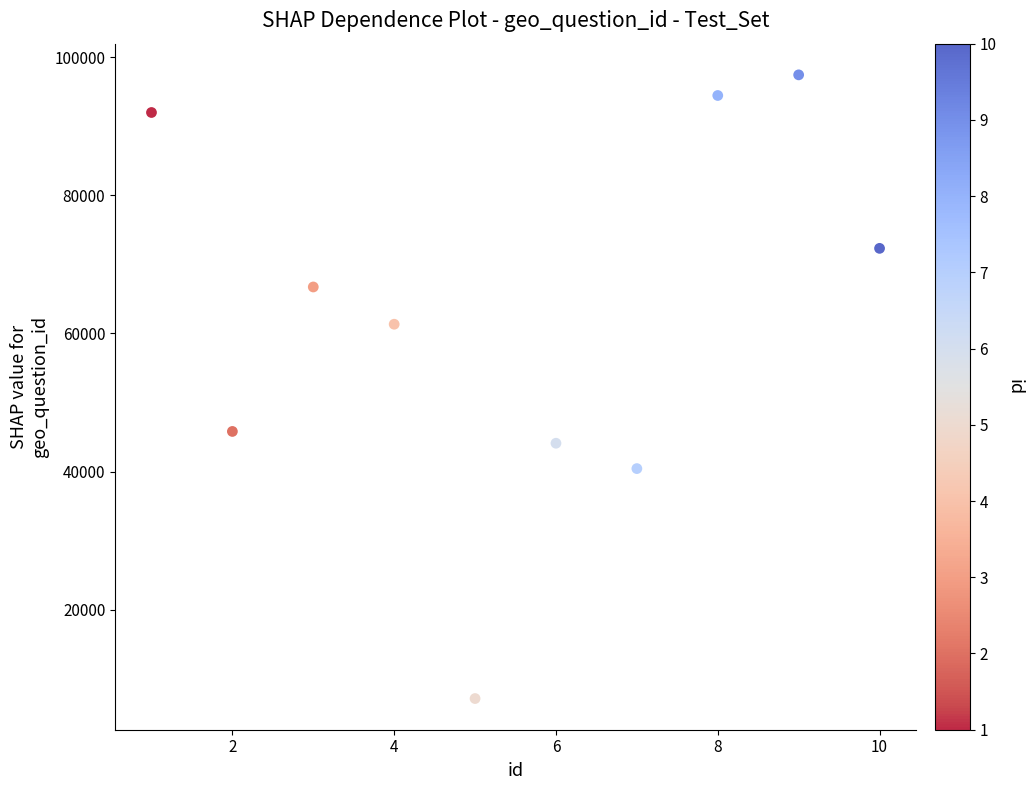

What Y value in the scatter plot is closest to 52292?

45813